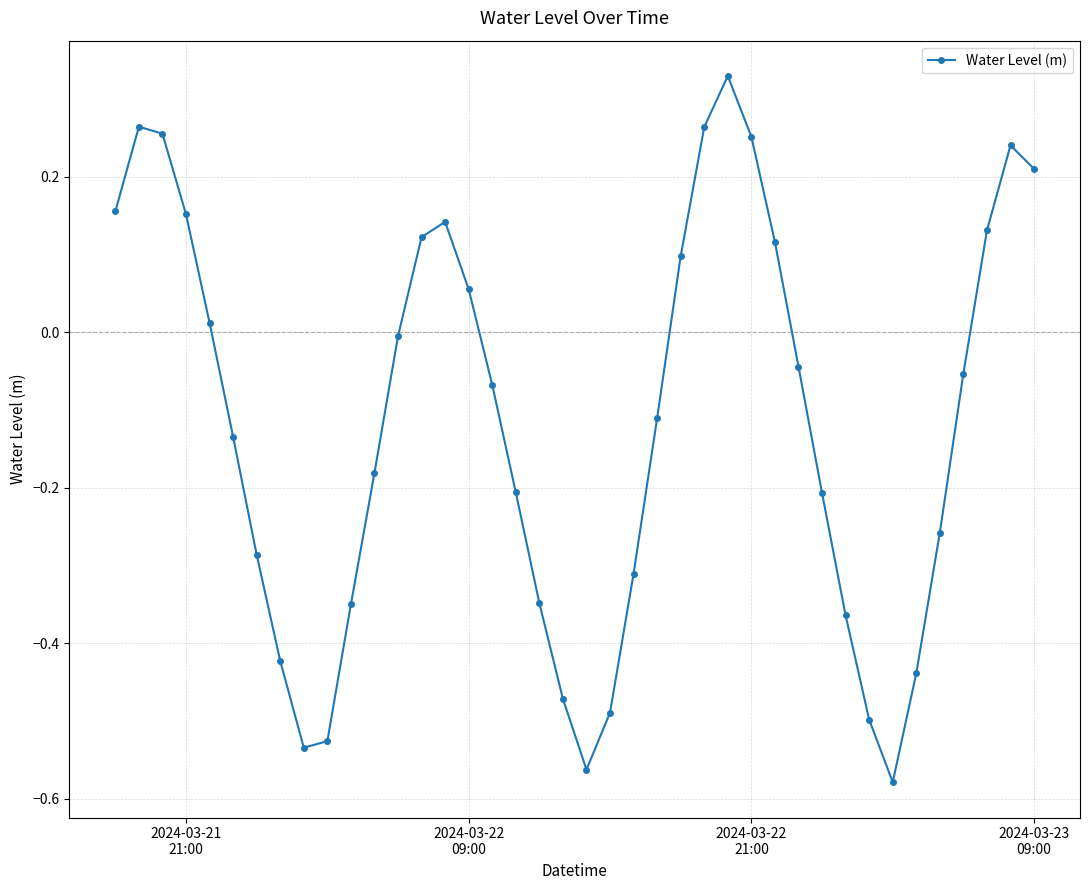

How many points are lower than both their immediate neighbors (excluding endpoints)?

3